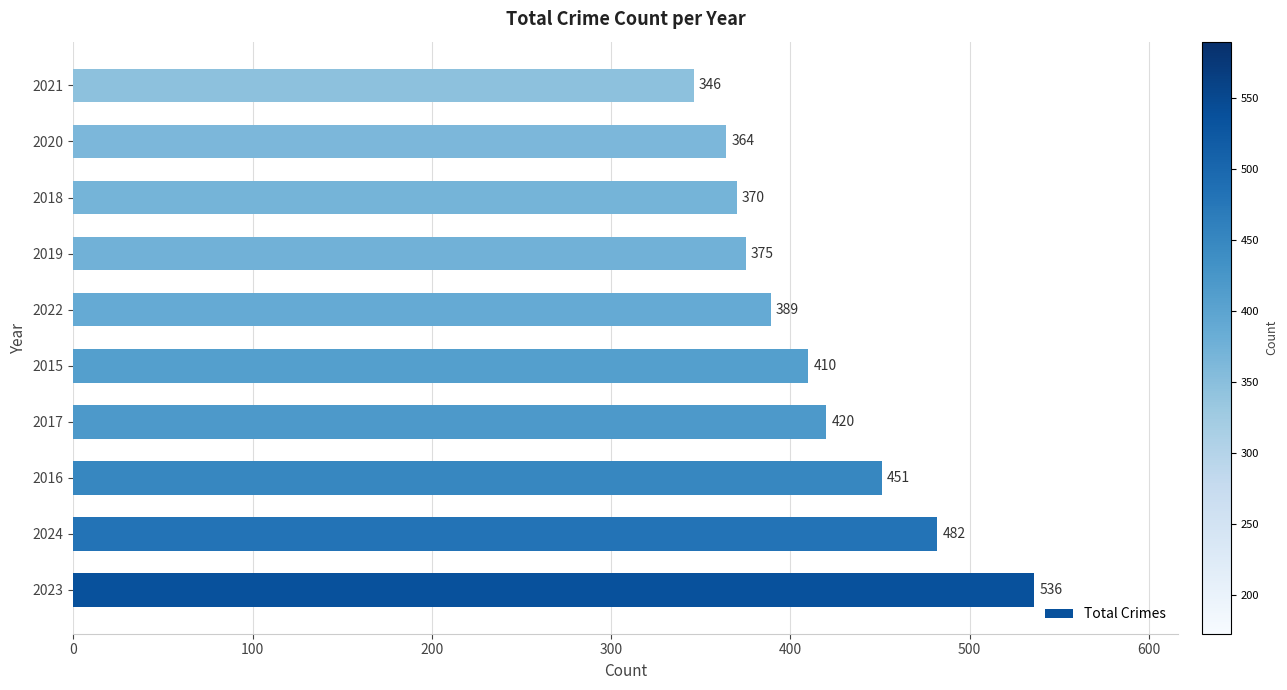

Which has a higher value, 2023 or 2017?

2023